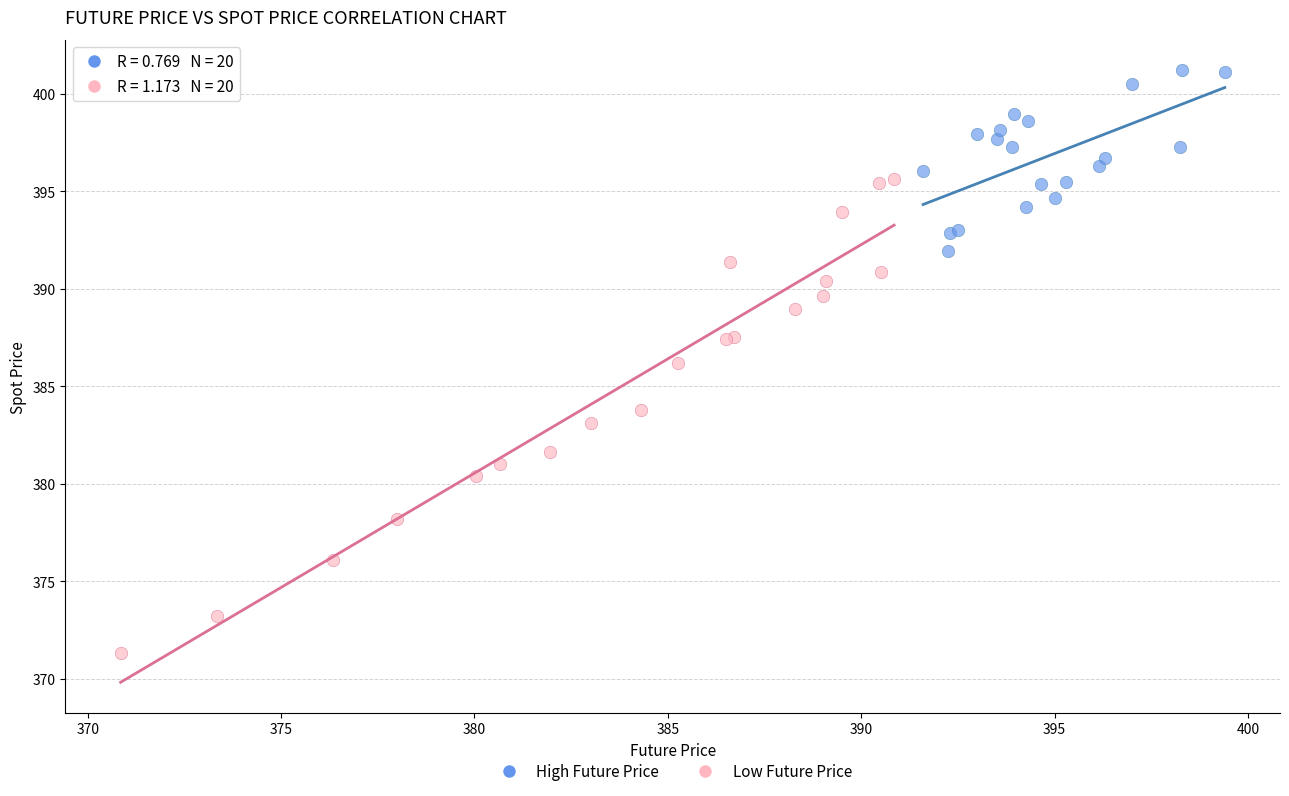

What are all the series names shown in the legend?

High Future Price, Low Future Price